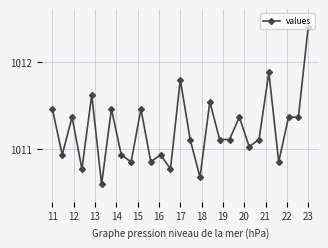

True or false: there are more than 1 points higher than both neighbors.

True